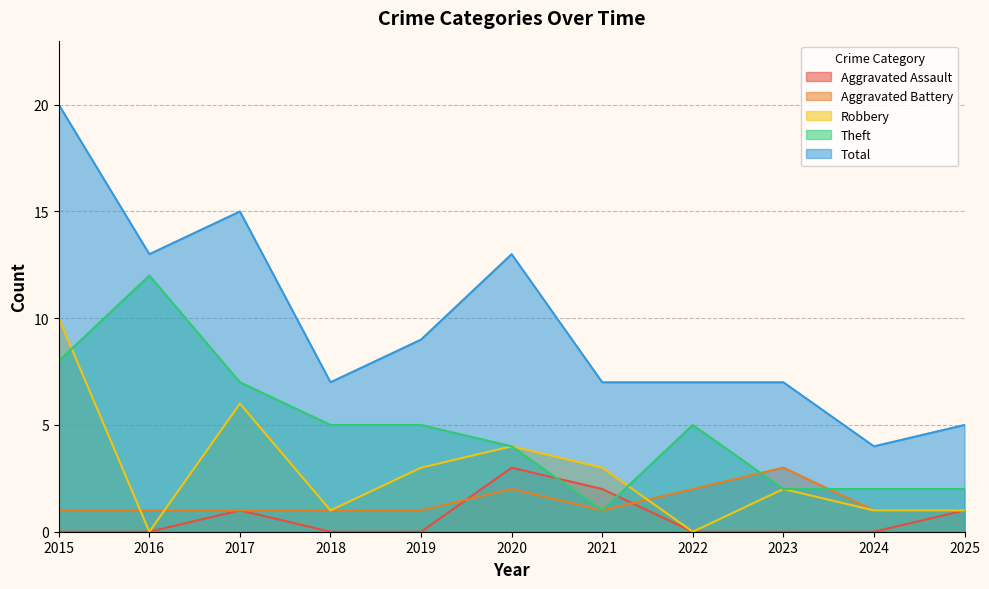

How many interior local peaks does the Theft series have?

2